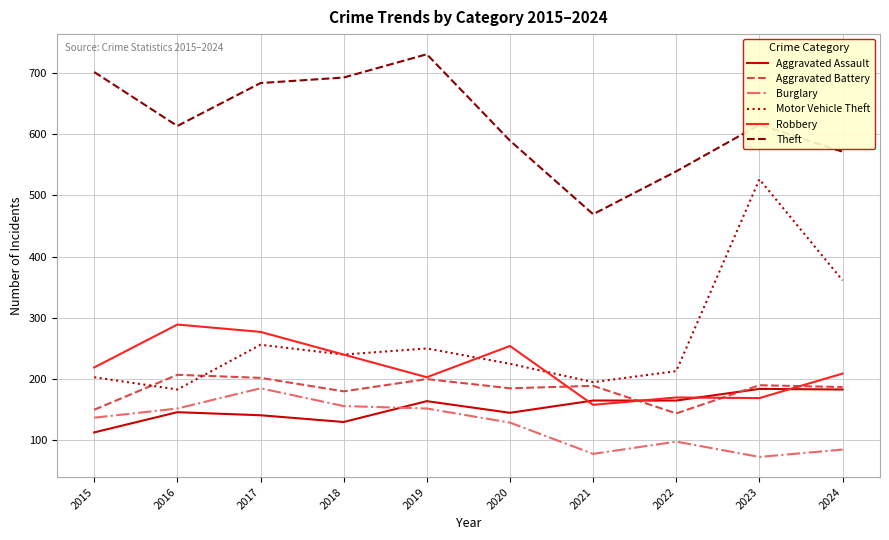

Is the value of Motor Vehicle Theft at 2022 greater than the value of Theft at 2022?

No